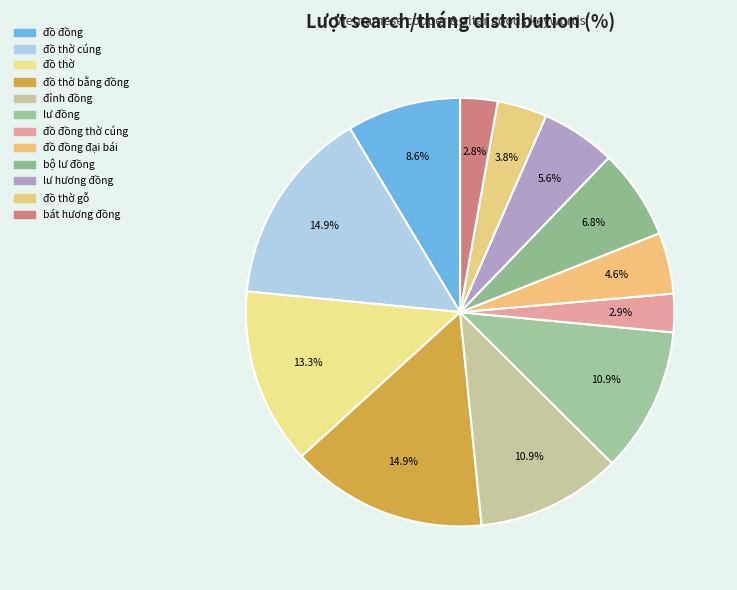

Combined, what portion of the pie is đồ đồng đại bái and đồ thờ bằng đồng?

19.5%